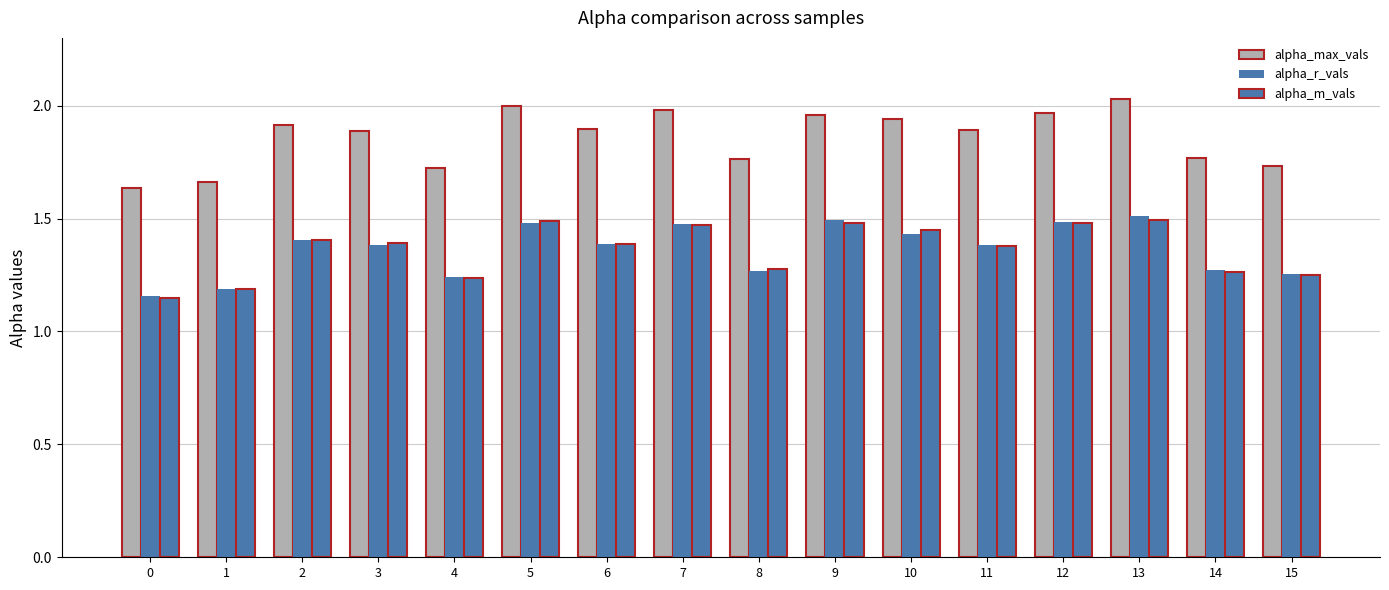

What is the difference between the second highest and minimum values in the alpha_r_vals series?

0.3